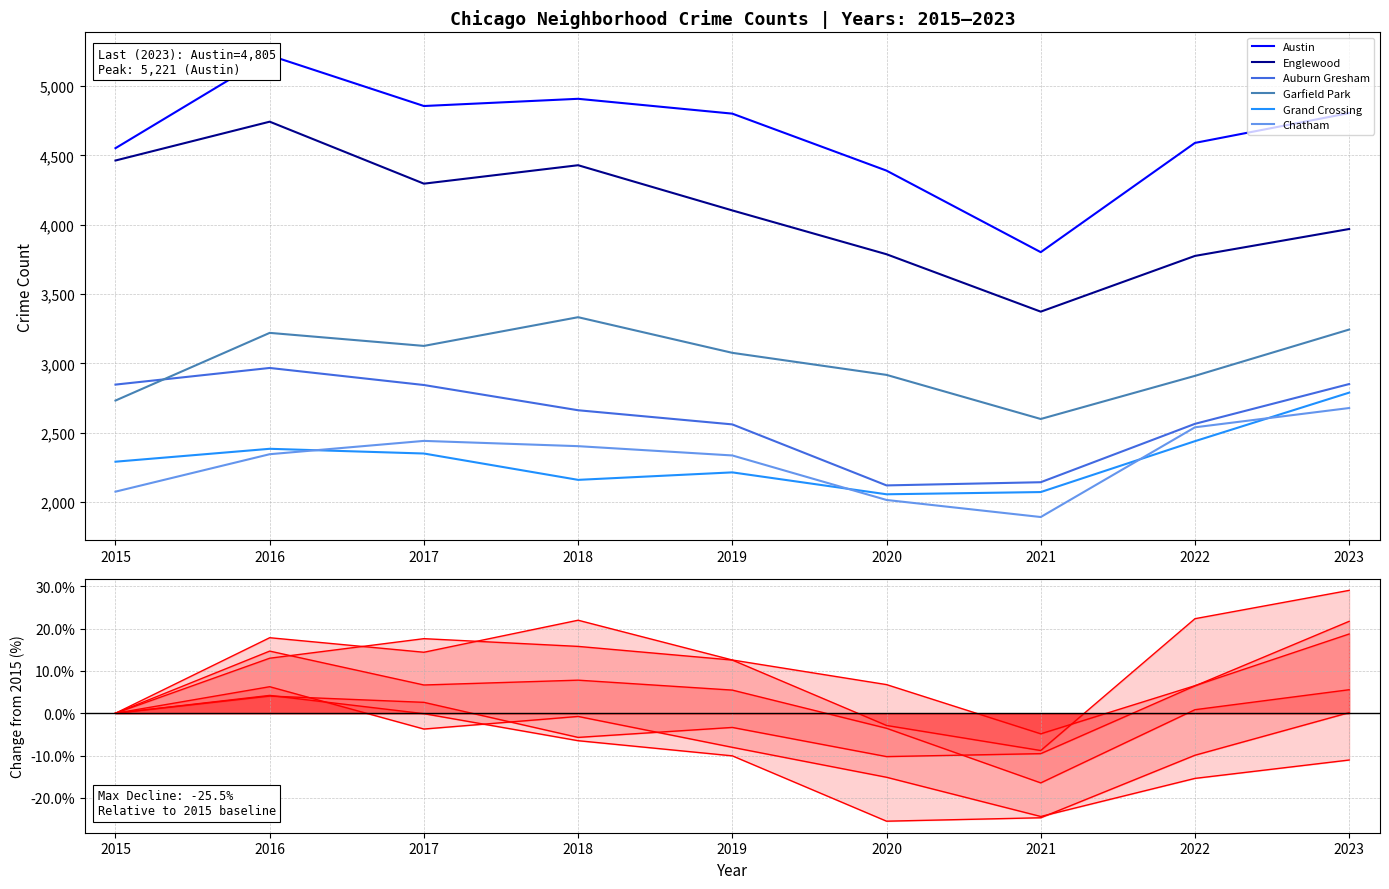

Between which two adjacent categories do Englewood and Auburn Gresham first intersect?

2016 and 2017